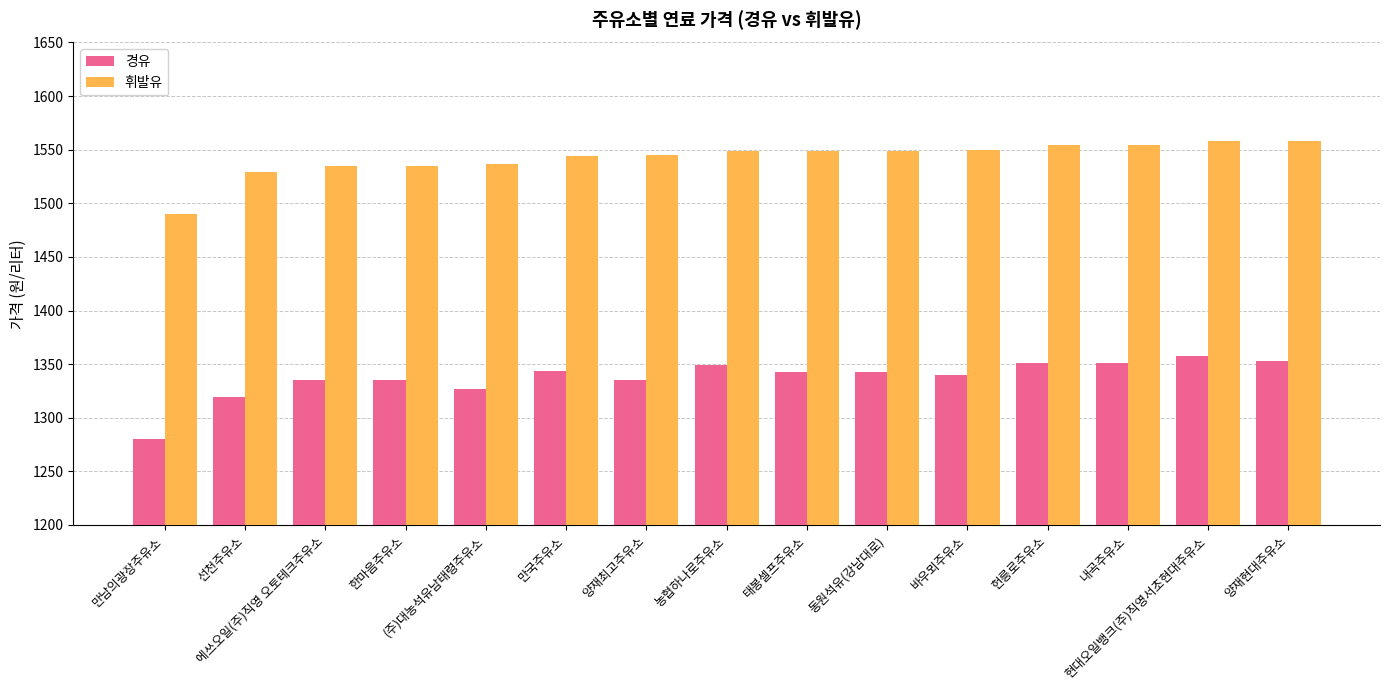

Is it true that 경유 equals 2041 at 양재현대주유소?

False